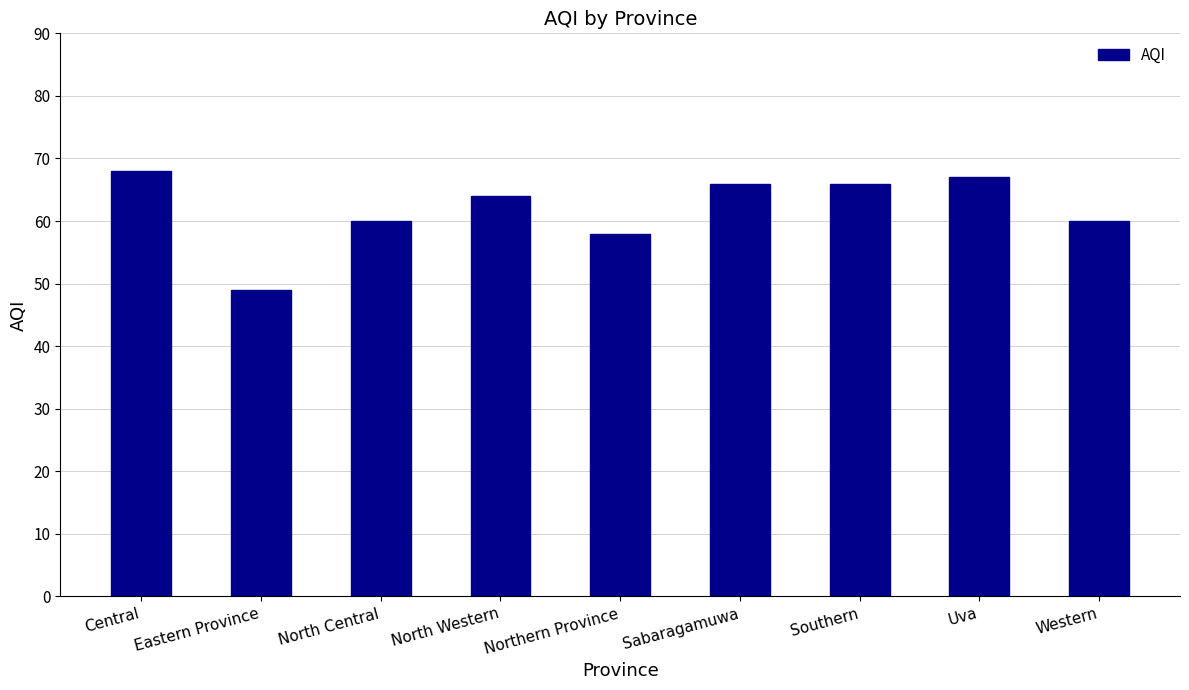

The value at Sabaragamuwa is 37. True or false?

False